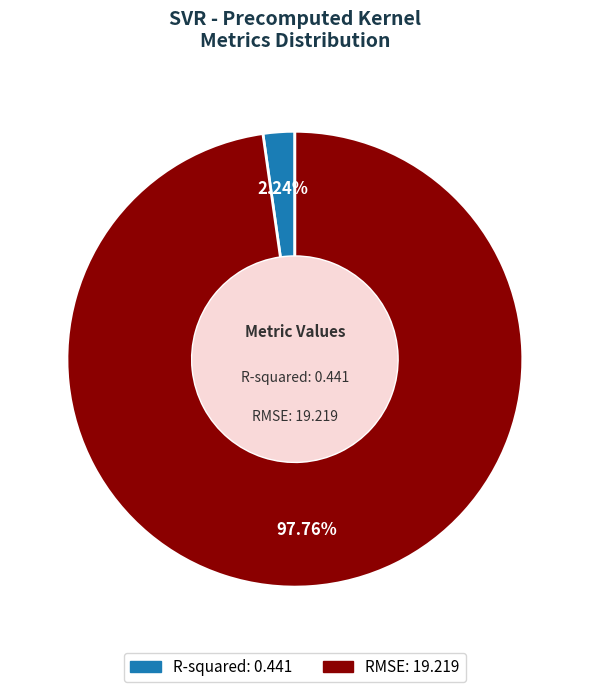

Is it true that R-squared is 2% of the pie?

True